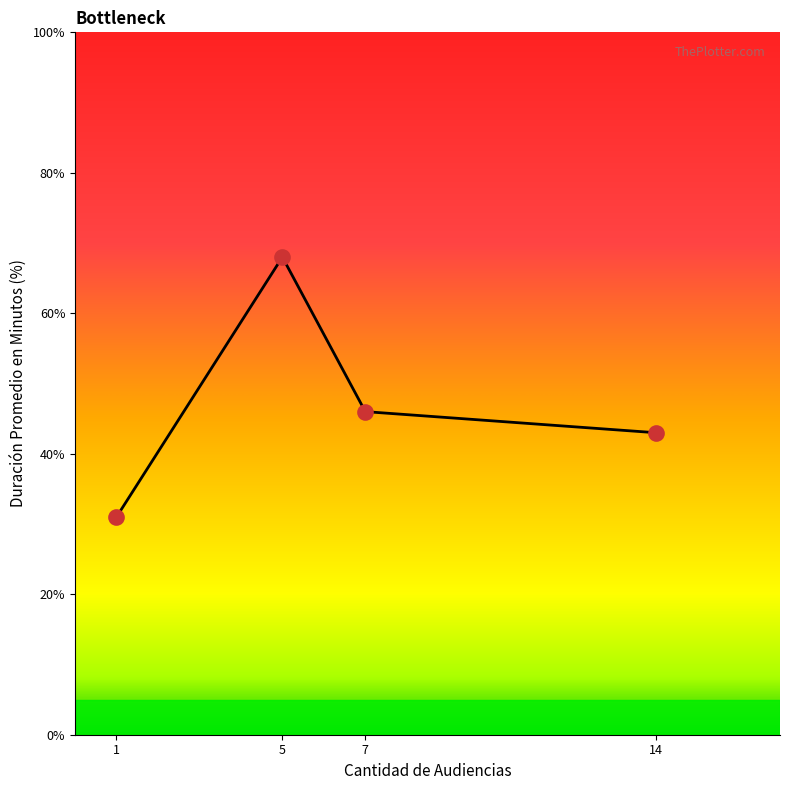

Between 14 and 5, which is larger?

5